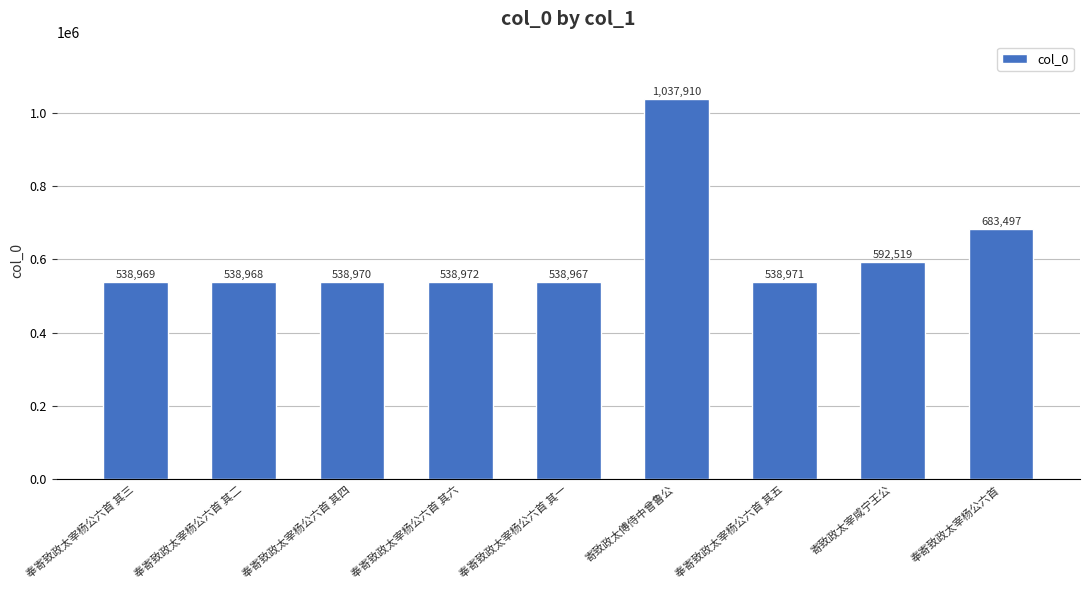

What is the sum of all values?

5547743